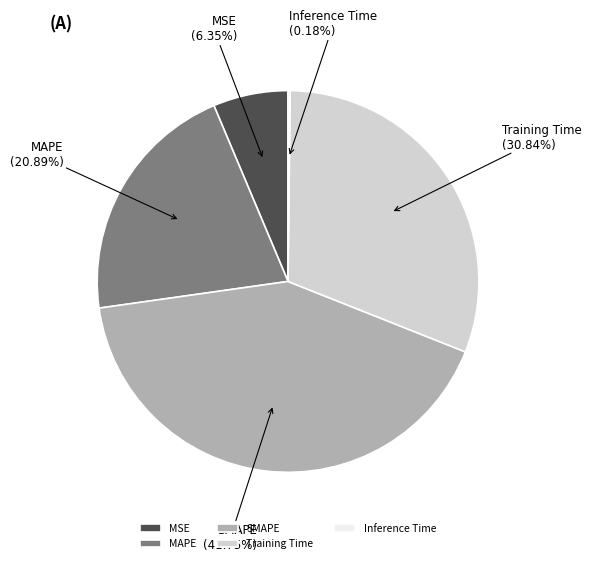

Is it true that MAPE is 28% of the pie?

False